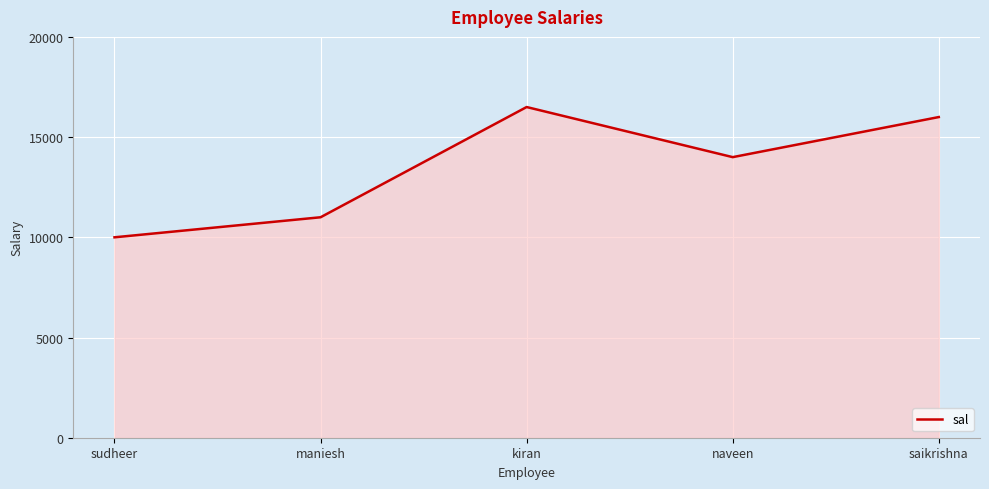

At which label is the value closest to 13250?

naveen